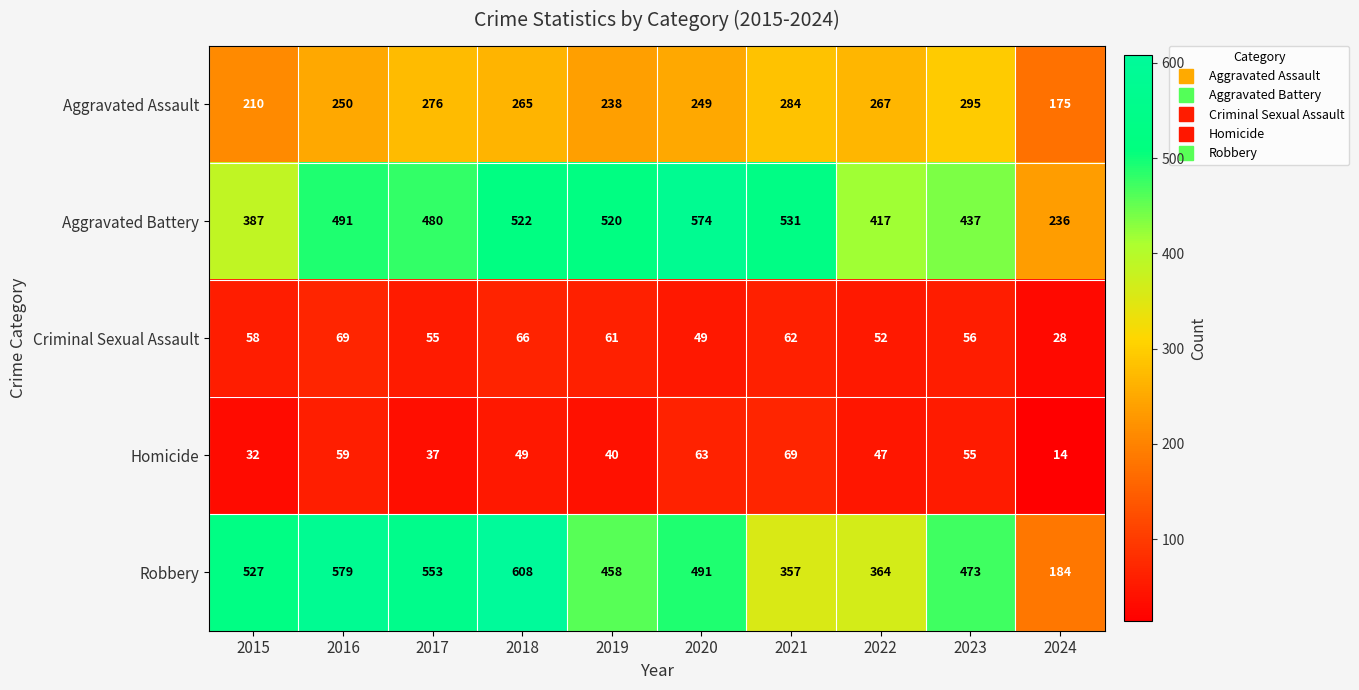

At how many categories does at least one series exceed 73?

10